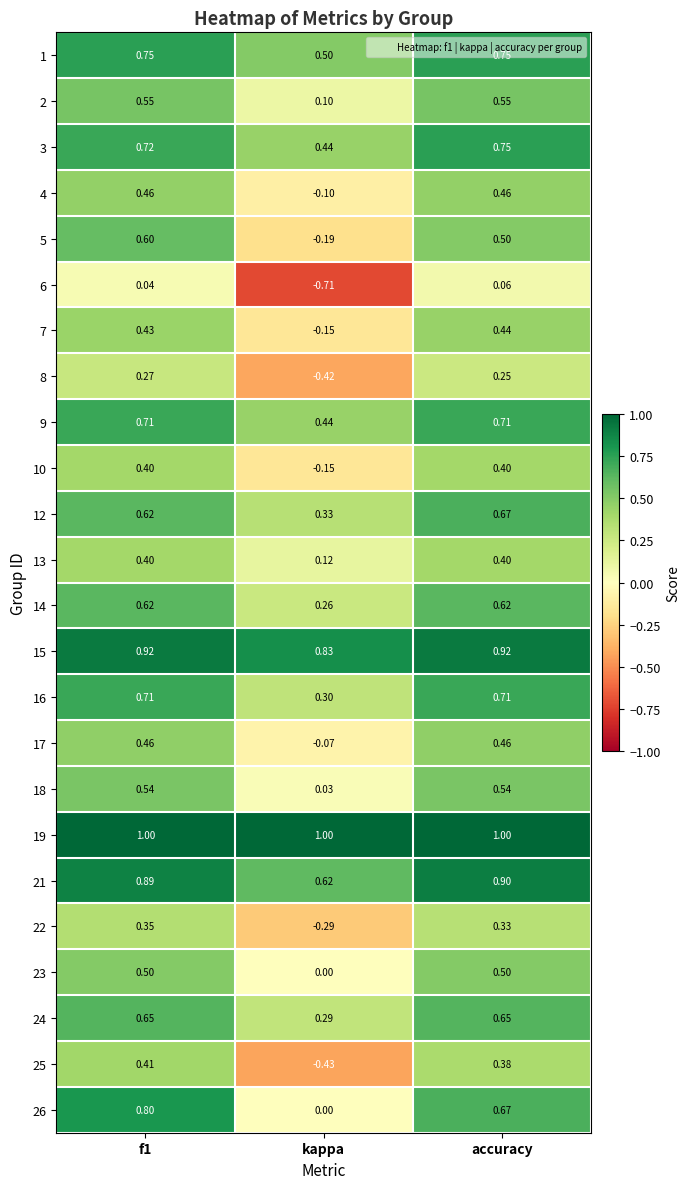

At which label does 6 reach its peak?

accuracy